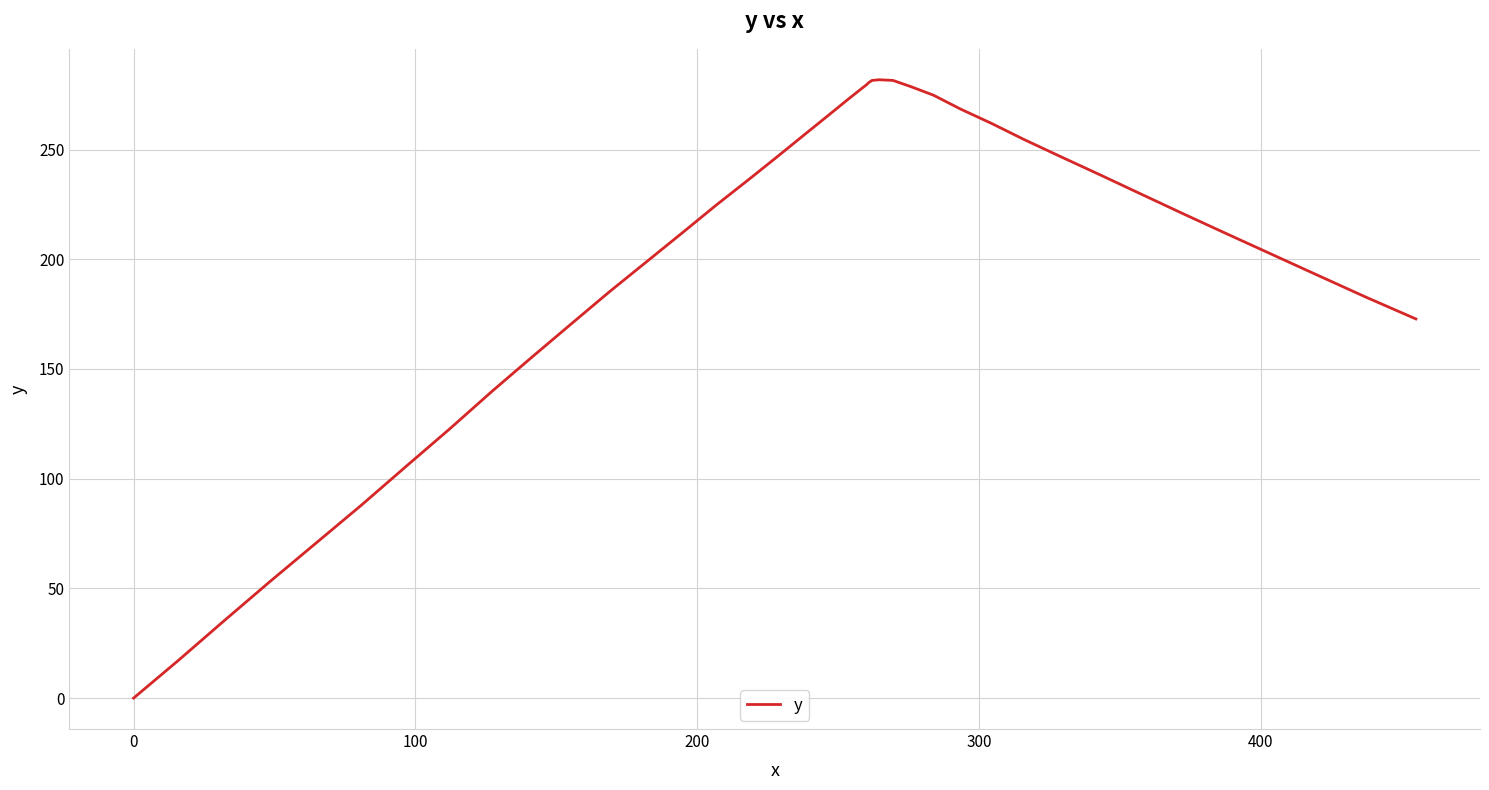

What is the greatest value displayed?

281.8